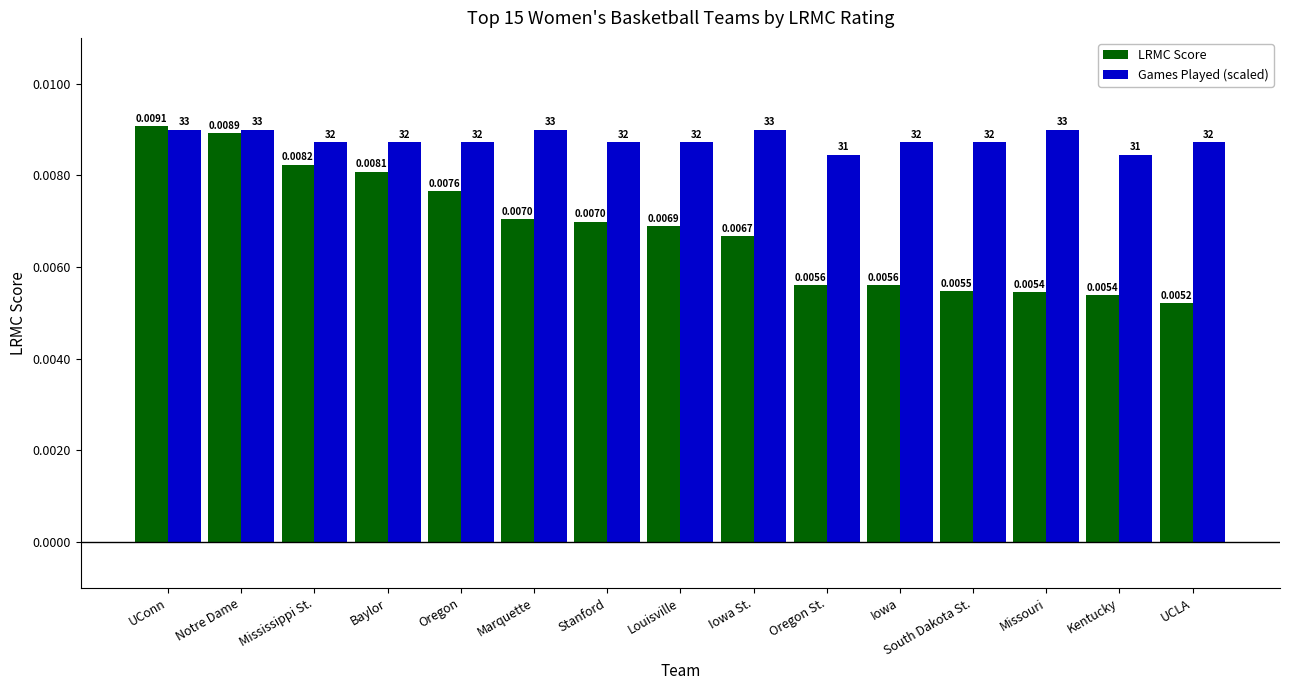

Which series has the largest total across all categories?

Games Played (scaled)